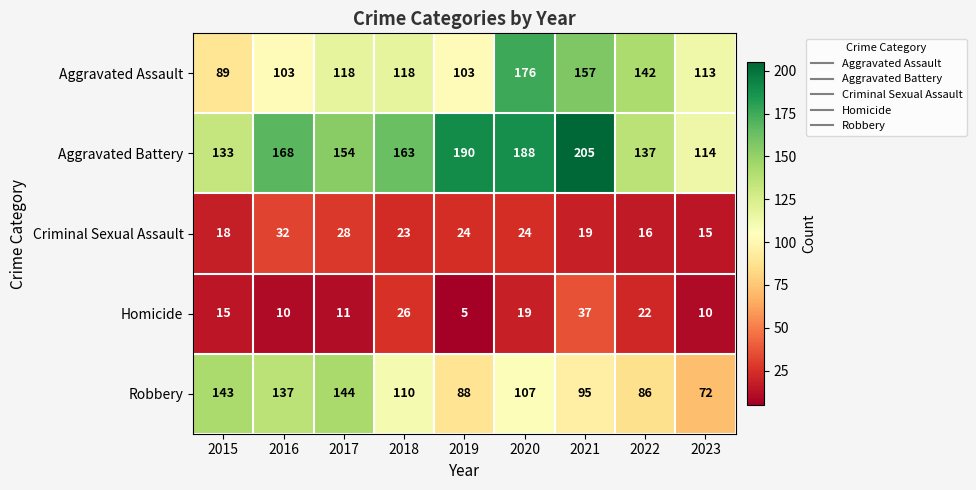

At which category does the chart reach its minimum across all series?

2019